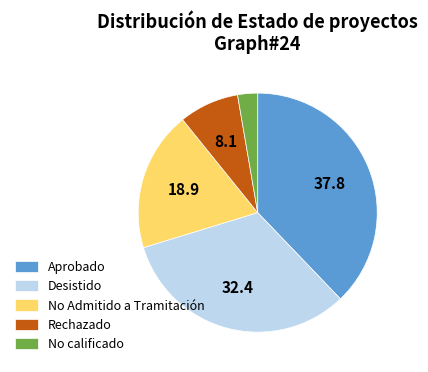

Is there a majority slice in this chart?

No